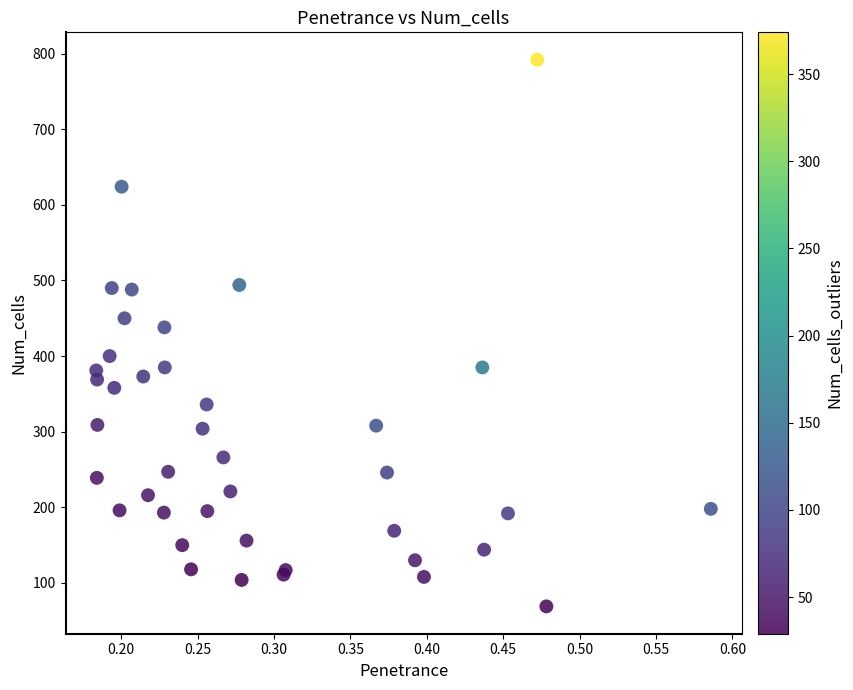

What Y value in the scatter plot is closest to 430?

438